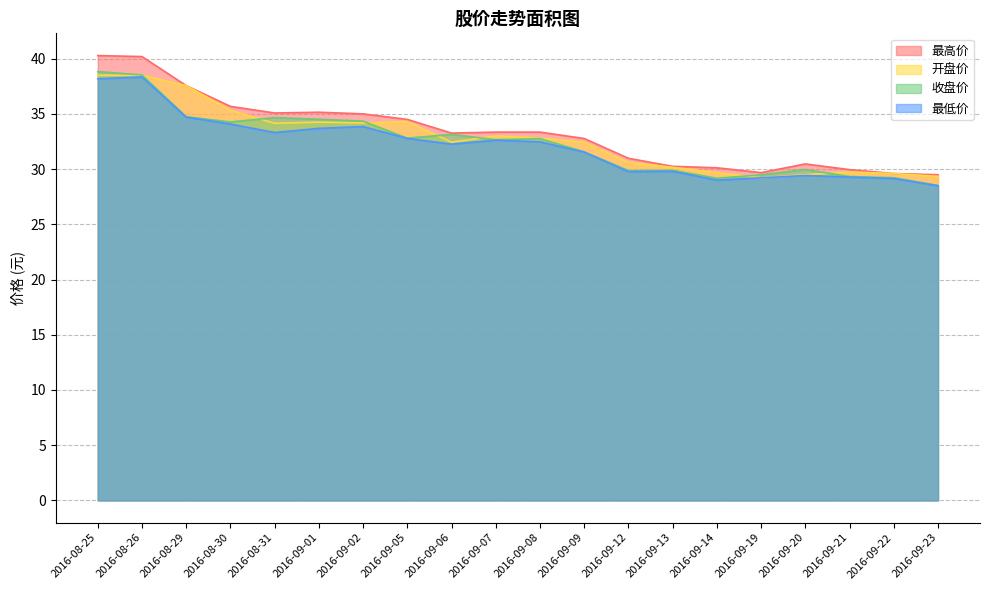

Reading left to right, transcribe all the data shown in this chart.

最高价: 2016-08-25=40.3	2016-08-26=40.2	2016-08-29=37.6	2016-08-30=35.7	2016-08-31=35.1	2016-09-01=35.1	2016-09-02=35.0	2016-09-05=34.5	2016-09-06=33.3	2016-09-07=33.4	2016-09-08=33.4	2016-09-09=32.8	2016-09-12=31.0	2016-09-13=30.2	2016-09-14=30.1	2016-09-19=29.7	2016-09-20=30.5	2016-09-21=29.9	2016-09-22=29.6	2016-09-23=29.5
开盘价: 2016-08-25=38.5	2016-08-26=38.5	2016-08-29=37.6	2016-08-30=35.3	2016-08-31=34.1	2016-09-01=34.2	2016-09-02=34.2	2016-09-05=34.3	2016-09-06=32.4	2016-09-07=33.0	2016-09-08=32.8	2016-09-09=32.4	2016-09-12=30.6	2016-09-13=30.2	2016-09-14=29.7	2016-09-19=29.2	2016-09-20=29.5	2016-09-21=29.7	2016-09-22=29.6	2016-09-23=29.3
收盘价: 2016-08-25=38.8	2016-08-26=38.5	2016-08-29=34.7	2016-08-30=34.3	2016-08-31=34.7	2016-09-01=34.5	2016-09-02=34.3	2016-09-05=32.8	2016-09-06=33.1	2016-09-07=32.7	2016-09-08=32.8	2016-09-09=31.6	2016-09-12=29.9	2016-09-13=29.9	2016-09-14=29.2	2016-09-19=29.5	2016-09-20=30.0	2016-09-21=29.3	2016-09-22=29.2	2016-09-23=28.5
最低价: 2016-08-25=38.2	2016-08-26=38.3	2016-08-29=34.7	2016-08-30=34.1	2016-08-31=33.3	2016-09-01=33.7	2016-09-02=33.9	2016-09-05=32.8	2016-09-06=32.3	2016-09-07=32.6	2016-09-08=32.5	2016-09-09=31.5	2016-09-12=29.8	2016-09-13=29.8	2016-09-14=29.0	2016-09-19=29.2	2016-09-20=29.4	2016-09-21=29.3	2016-09-22=29.1	2016-09-23=28.5